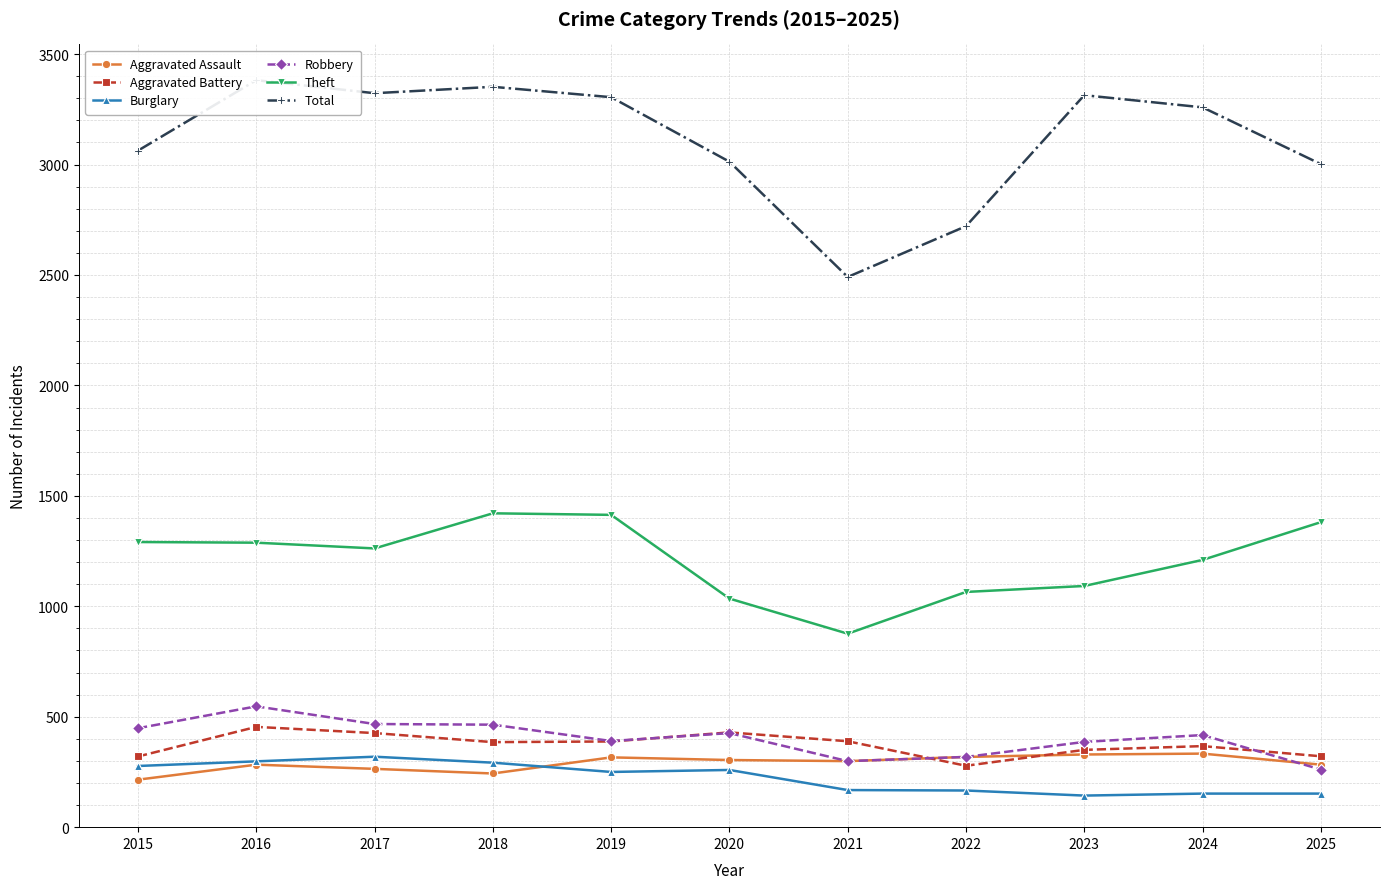

True or false: Total has a value of 2491 at 2021.

True